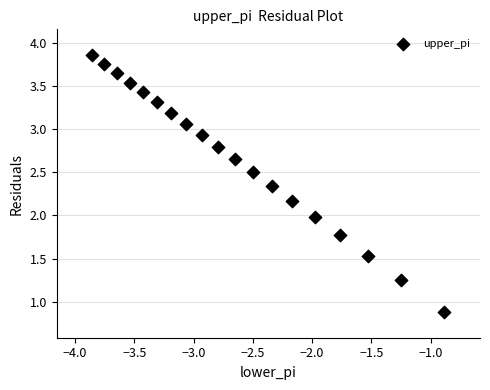

What is the range of Y values (max minus min)?

3.0